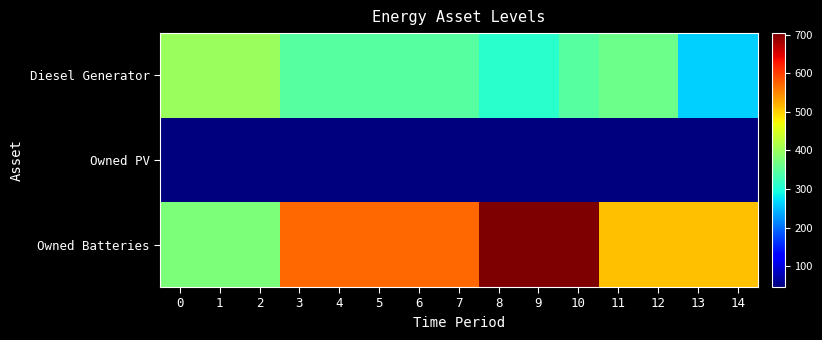

How many categories are shown in the chart?

15